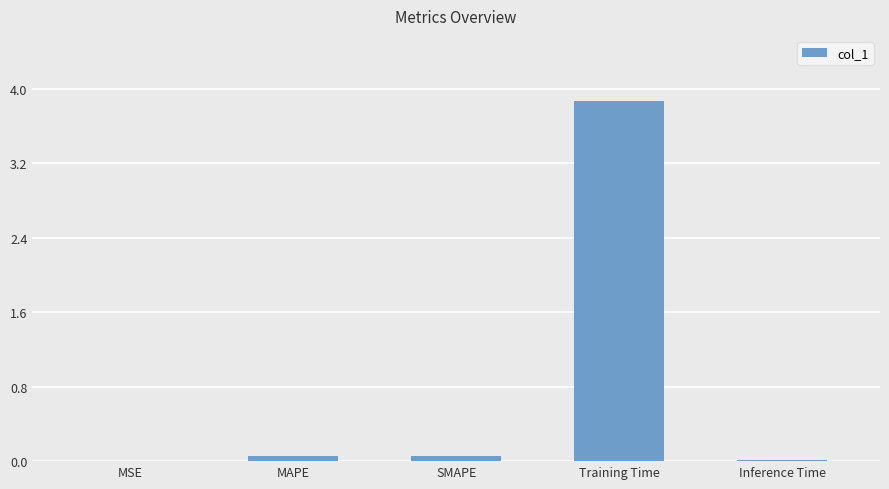

Are the bars grouped side by side (vs. stacked)?

No